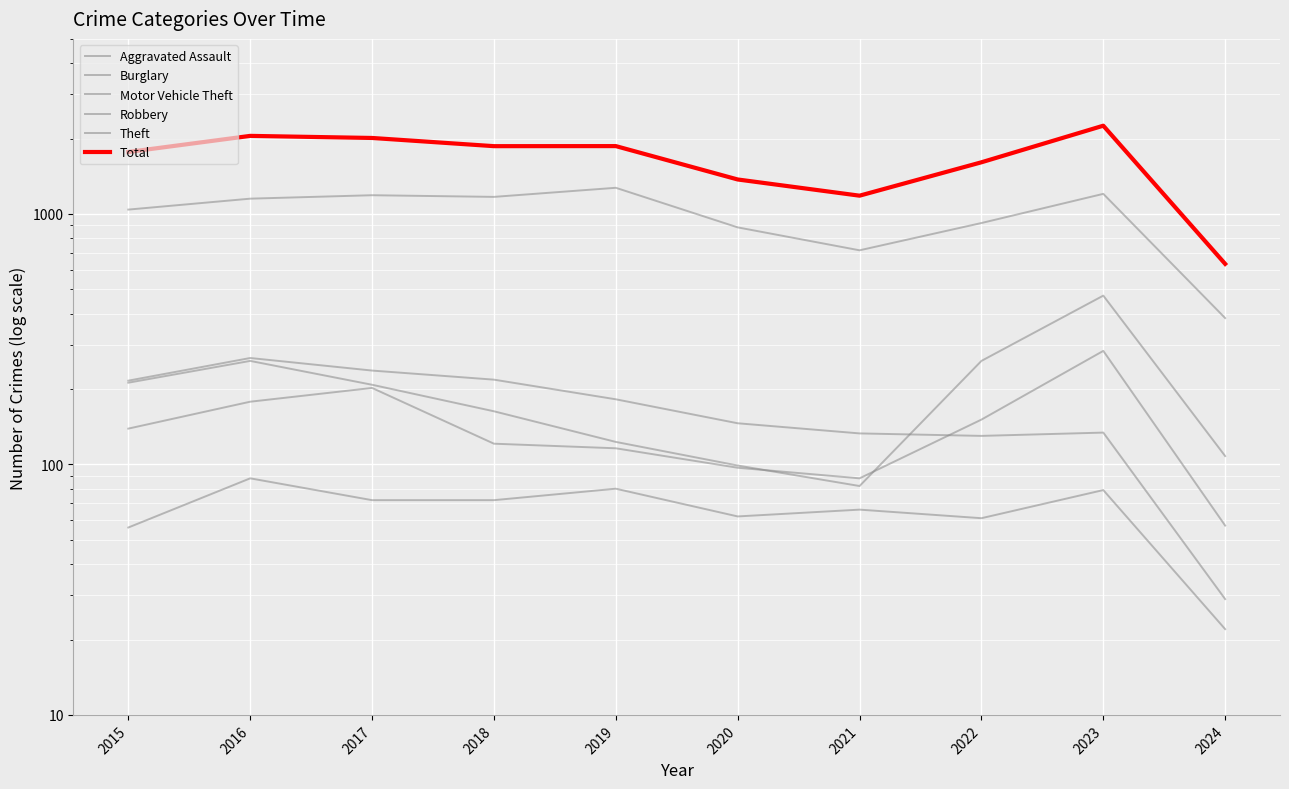

At which label is Total closest to 1441?

2020